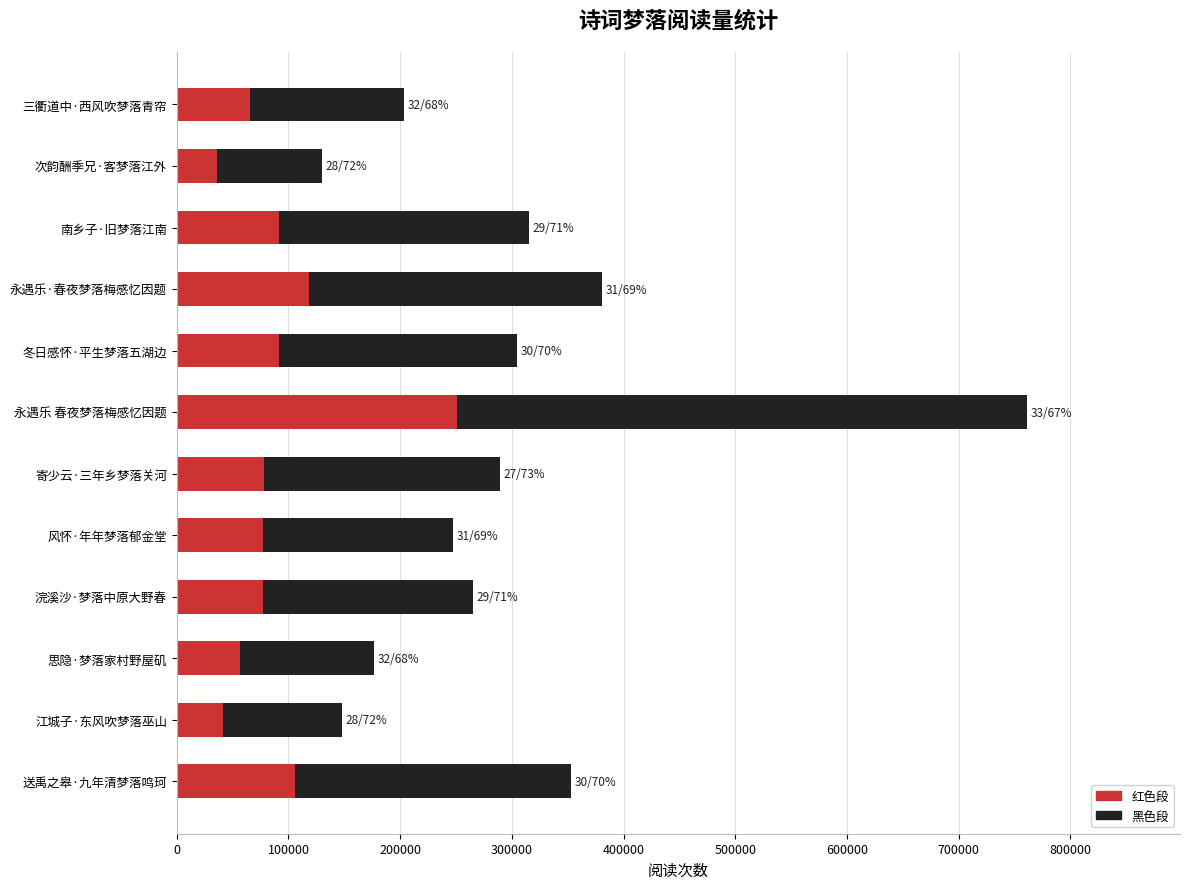

At which category is the sum across all series the highest?

永遇乐 春夜梦落梅感忆因题